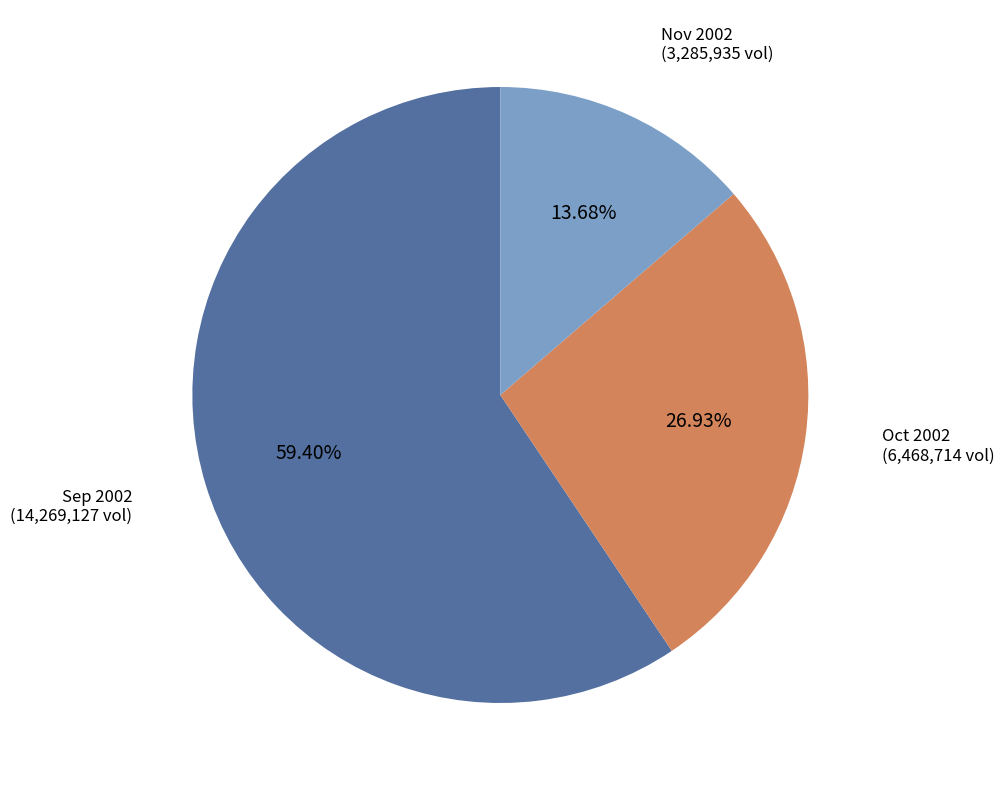

Count the number of slices in the pie.

3